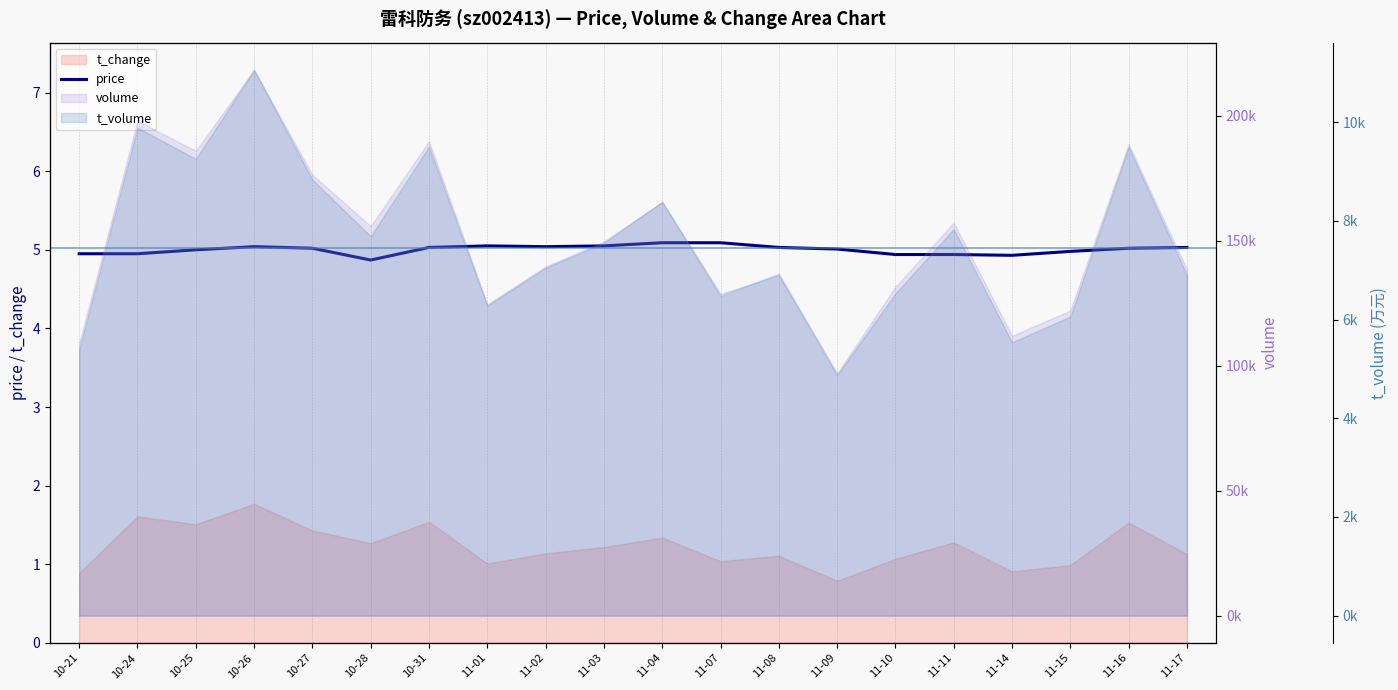

Which category has the highest value across all series?

11-04